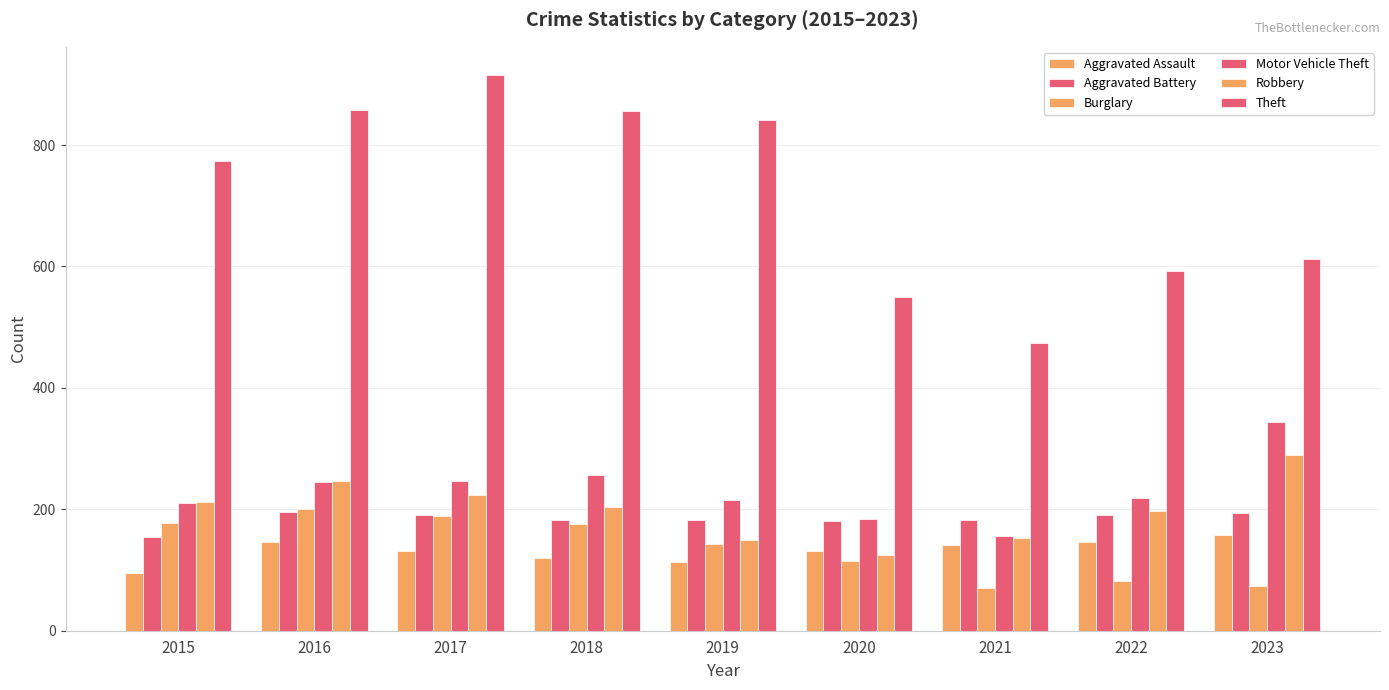

How many data points does each series have?

9